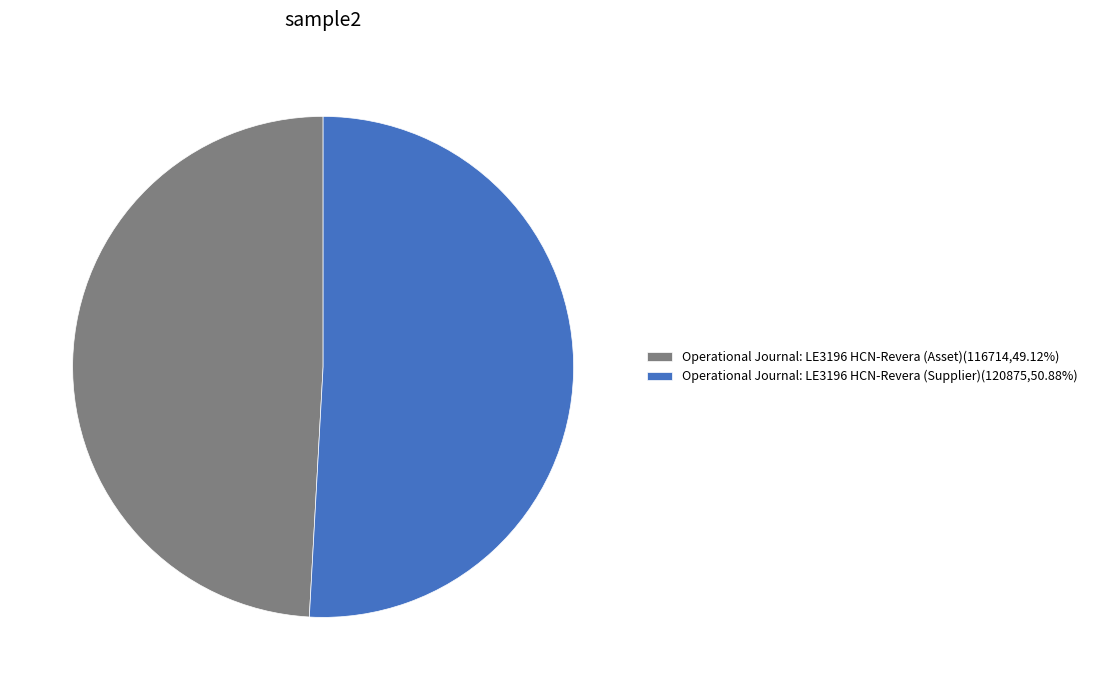

Is the sum of Operational Journal: LE3196 HCN-Revera (Asset)(116714,49.12%) and Operational Journal: LE3196 HCN-Revera (Supplier)(120875,50.88%) greater than half?

Yes